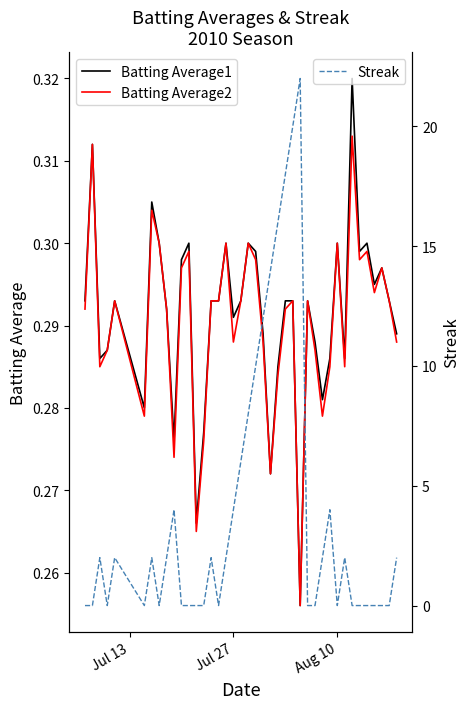

What is the average value of the Batting Average1 series?

0.3